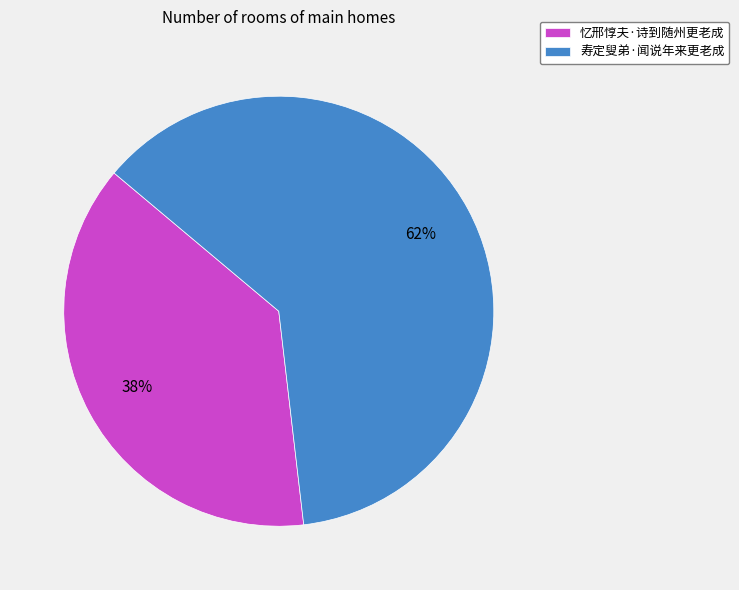

Do 忆邢惇夫·诗到随州更老成 and 寿定叟弟·闻说年来更老成 together represent more than half of the pie?

Yes